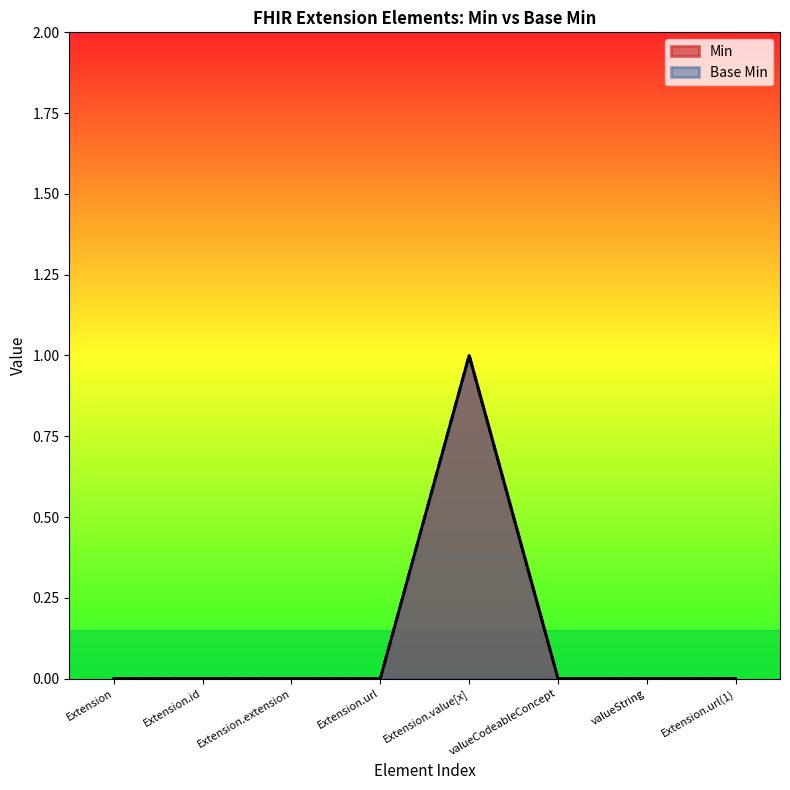

Count the number of data series in this chart.

2